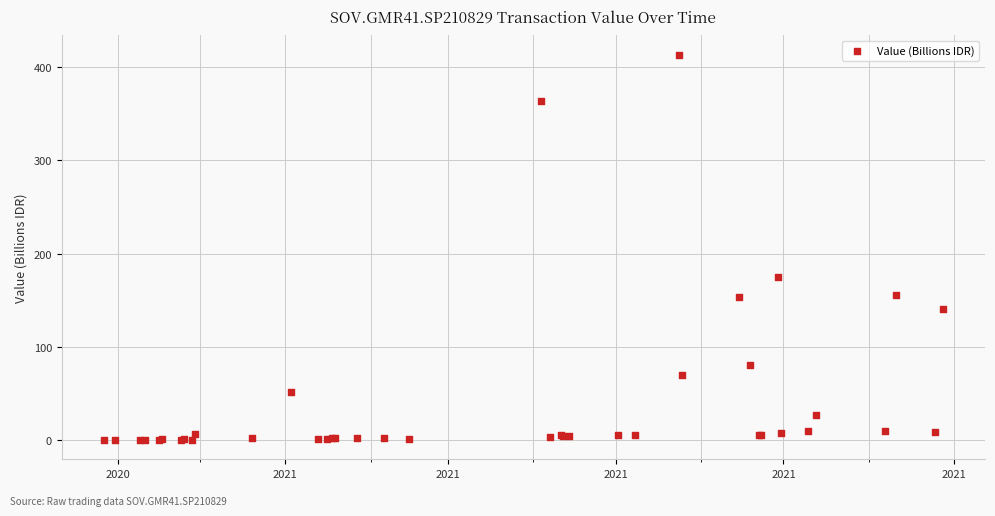

What Y value in the scatter plot is closest to 206?

175.0